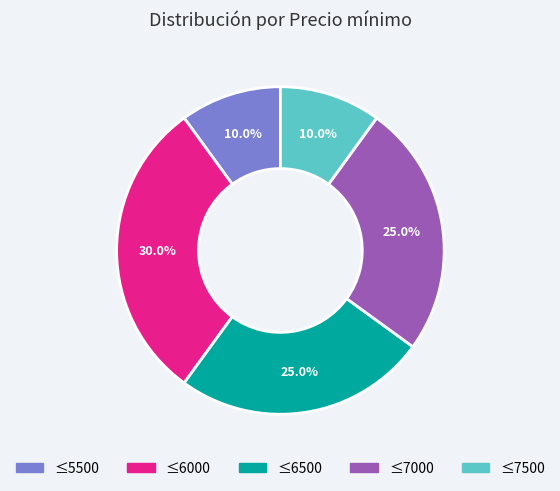

Does any single category account for the majority?

No